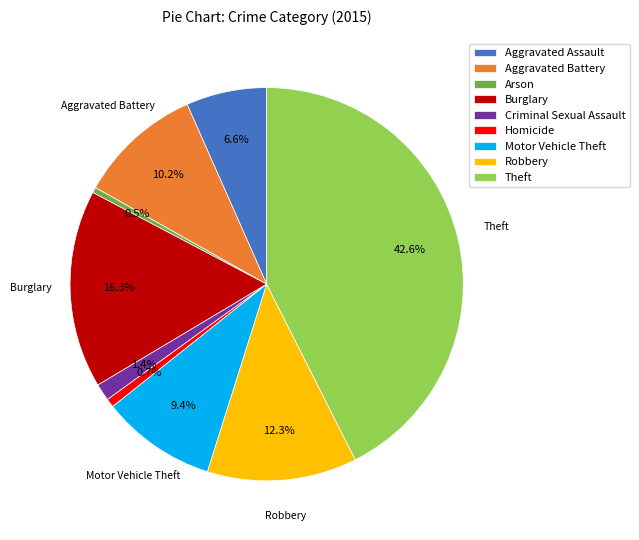

Is there any slice that represents more than half of the pie?

No